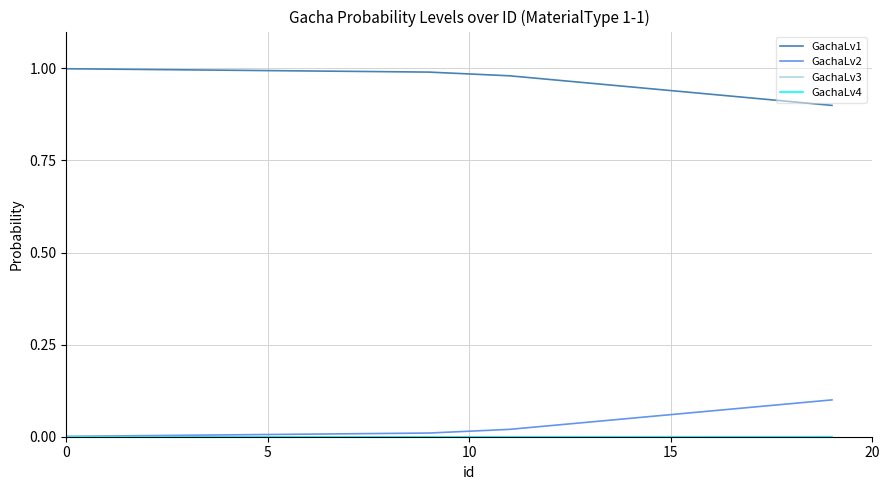

How many lines are shown in the chart?

4